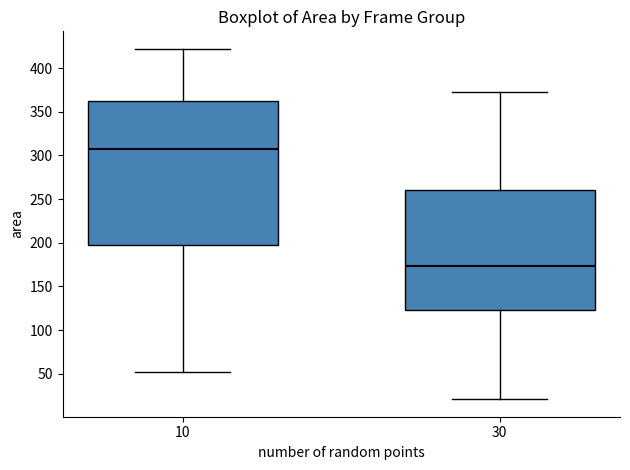

Which box's median line is the highest?

10